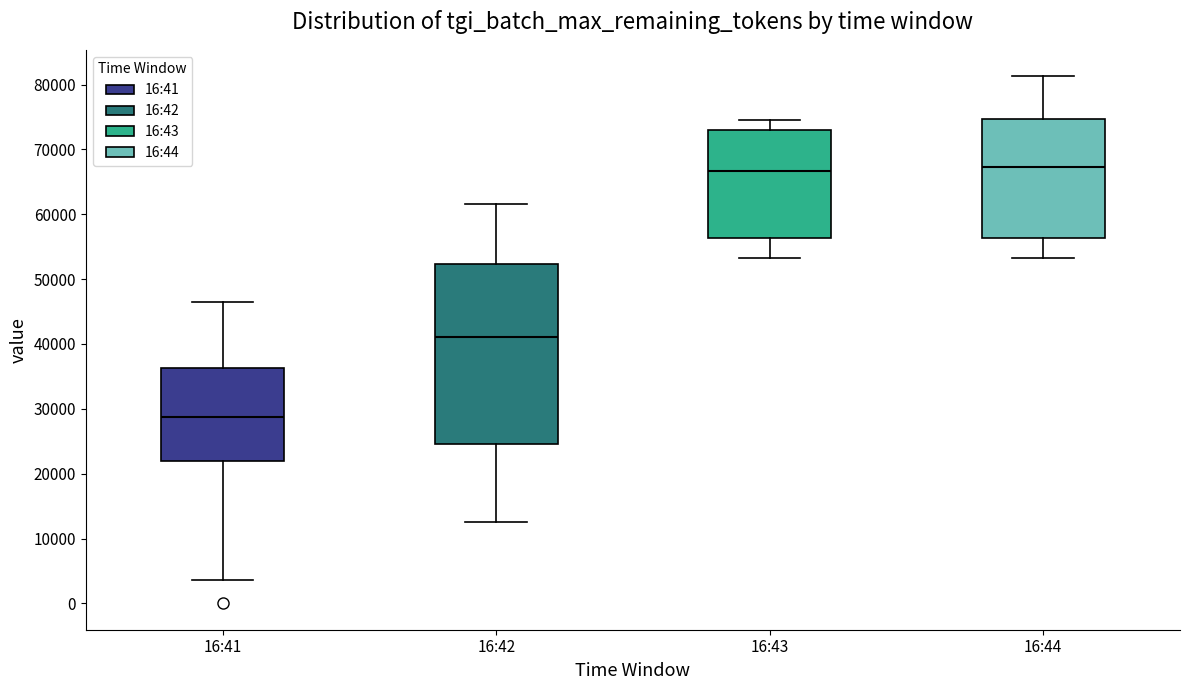

Comparing the boxes themselves (not the whiskers), which one is the tallest?

16:42